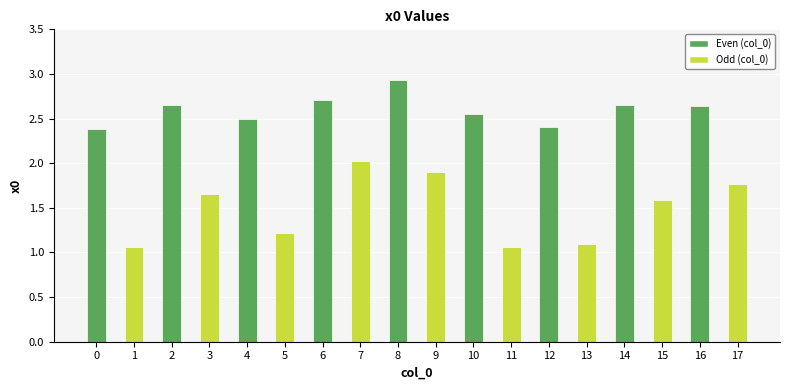

The chart shows a value of 2.4 at 12. True or false?

True